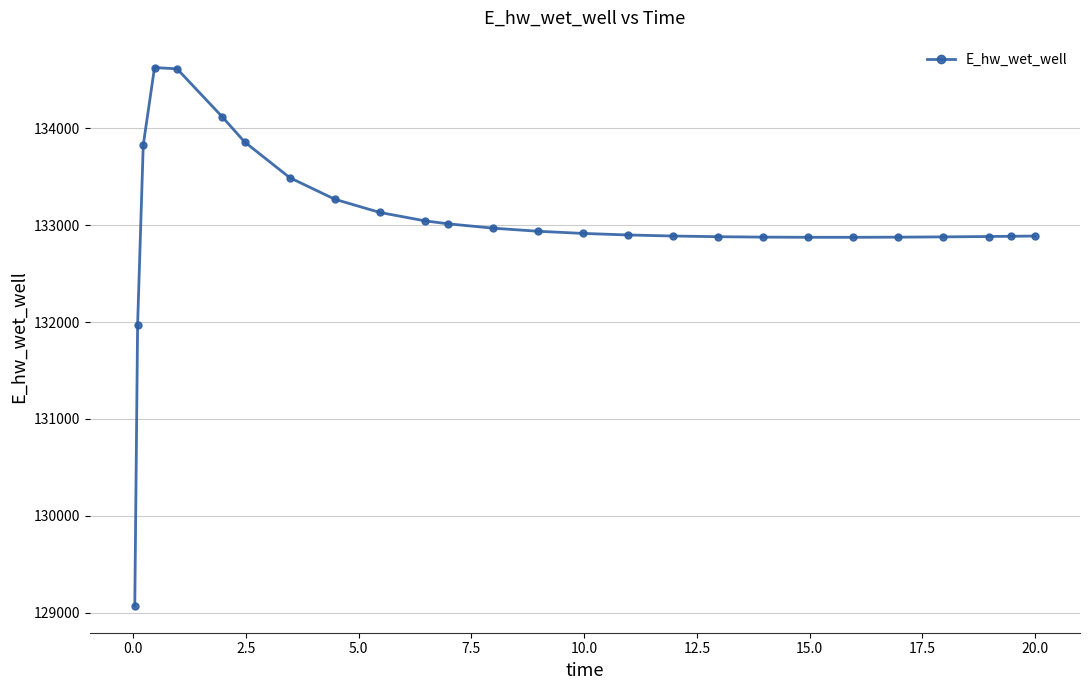

What is the average value?

133021.9